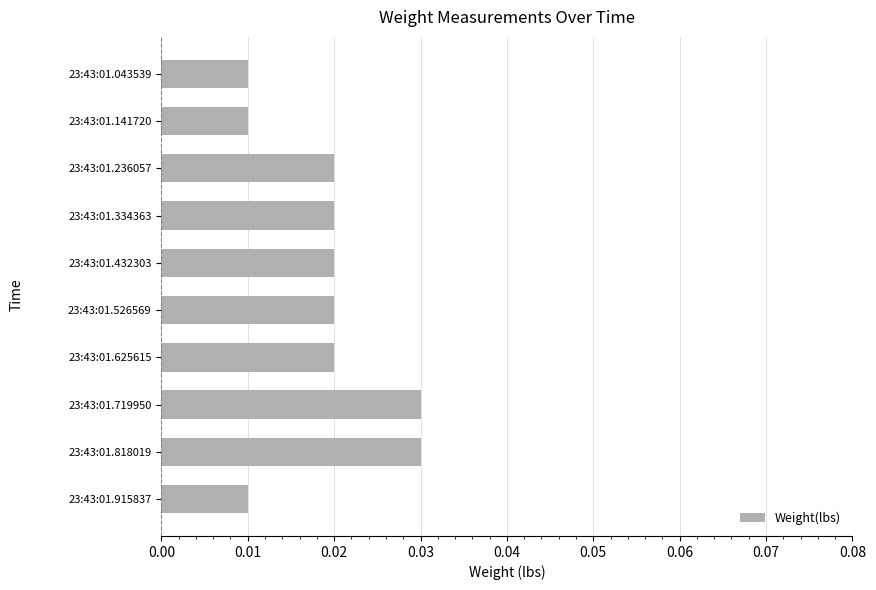

Which has a higher value, 23:43:01.625615 or 23:43:01.915837?

23:43:01.625615